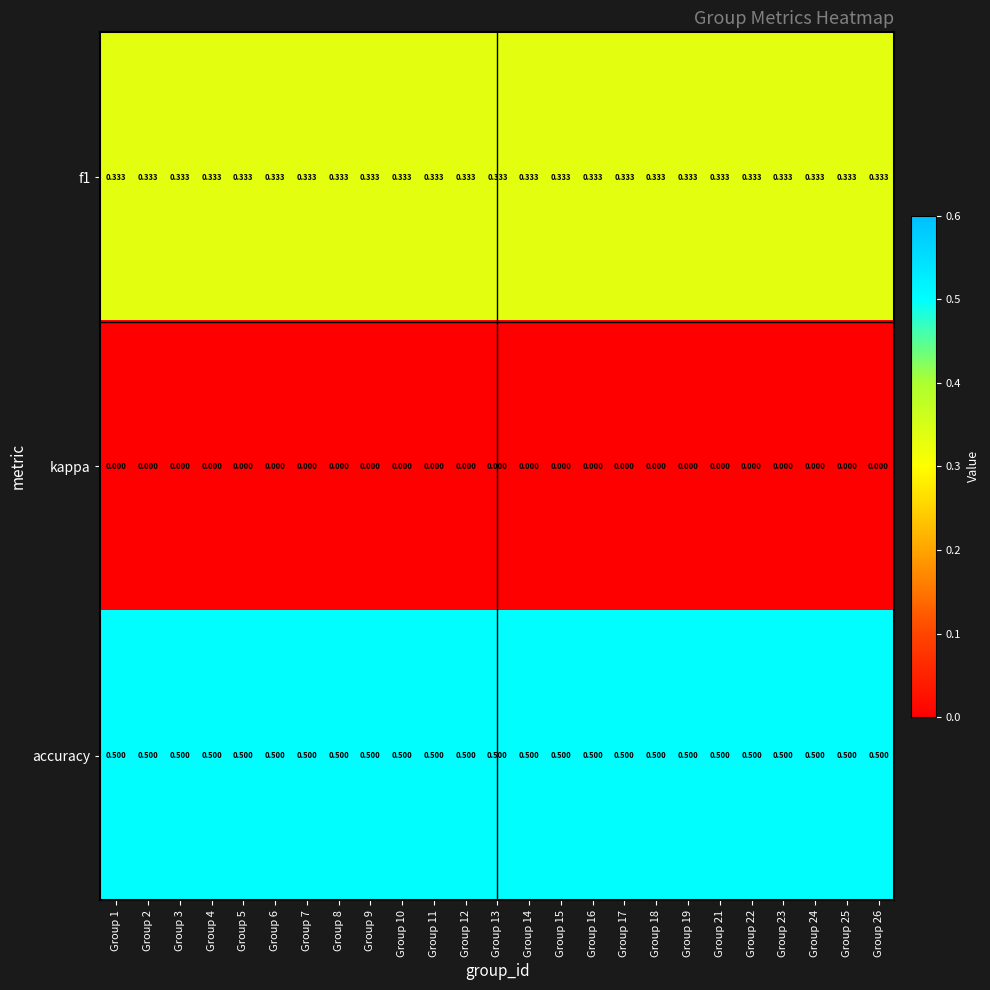

Is the value of accuracy at Group 19 greater than the value of f1 at Group 14?

Yes